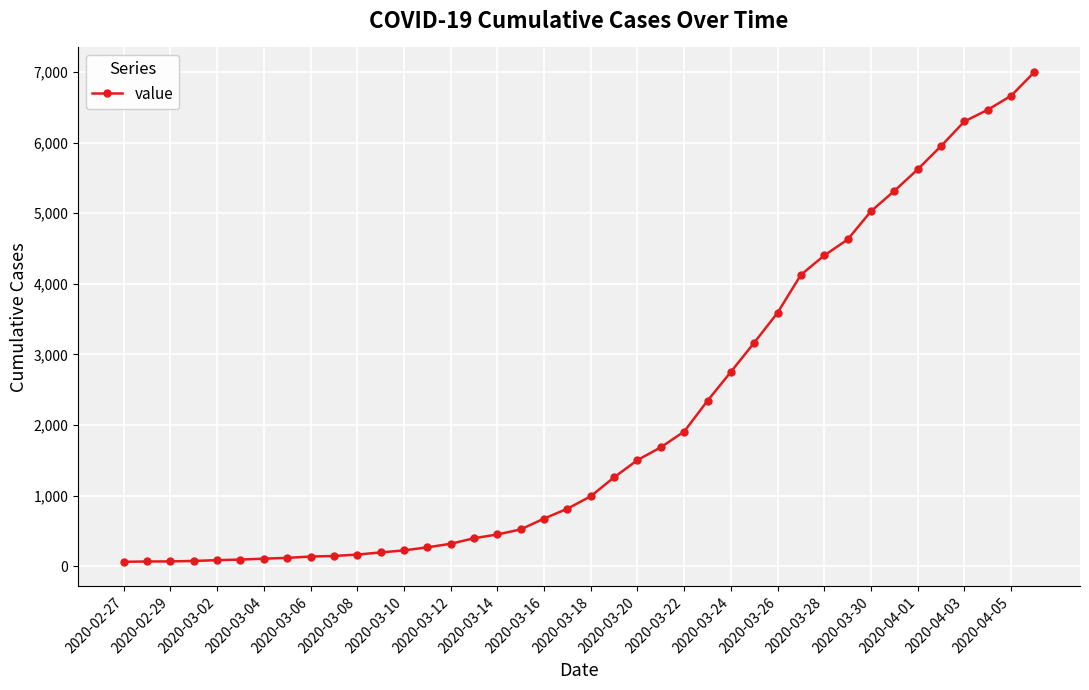

How many distinct data groups are displayed?

1